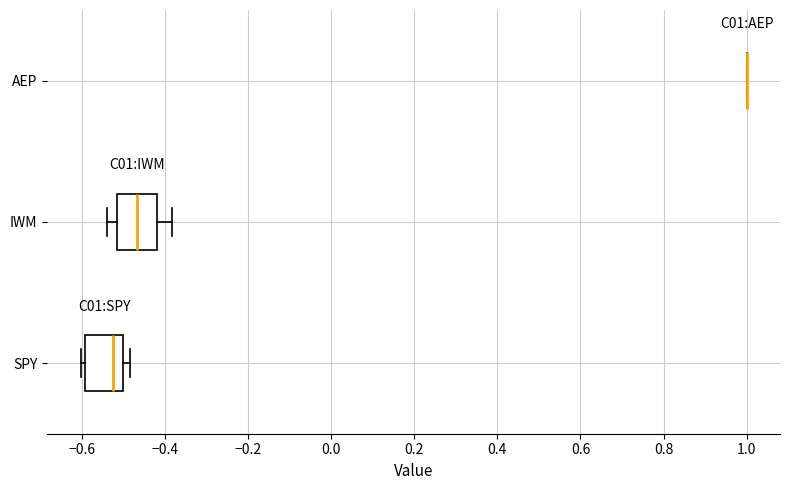

Reading bottom to top, read every box against the x-axis: the position of its median line, the range the box covers, and the ends of its whiskers. The values are not printed on the chart, so give them approximately, as read against the axis.

SPY: median -0.52, box -0.60 to -0.50, whiskers -0.60 (just left of the box's left edge) to -0.48
IWM: median -0.46, box -0.52 to -0.42, whiskers -0.54 to -0.38
AEP: box collapsed to a line at 1.00, whiskers 1.00 to 1.00